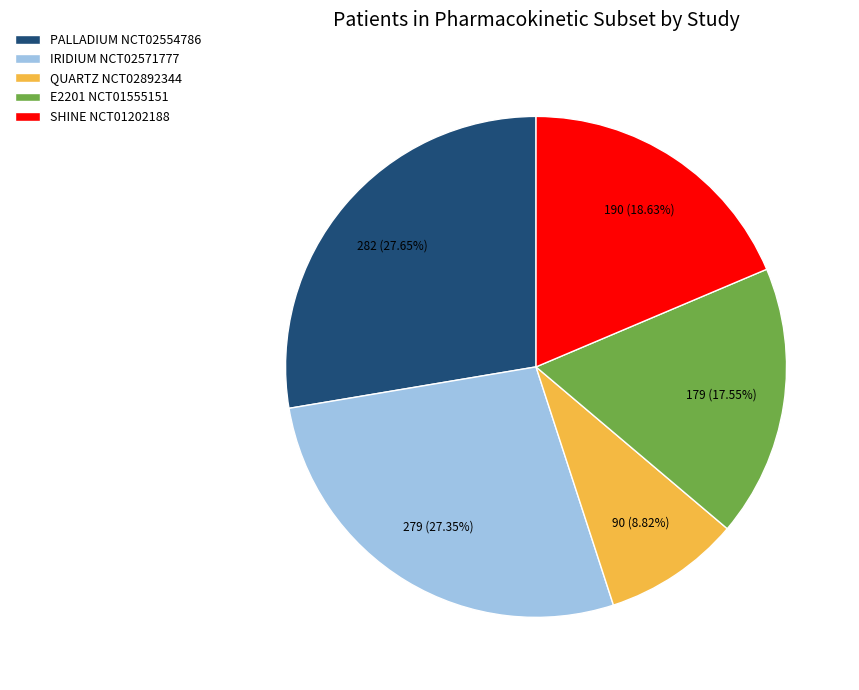

Which slice is the smallest?

QUARTZ NCT02892344